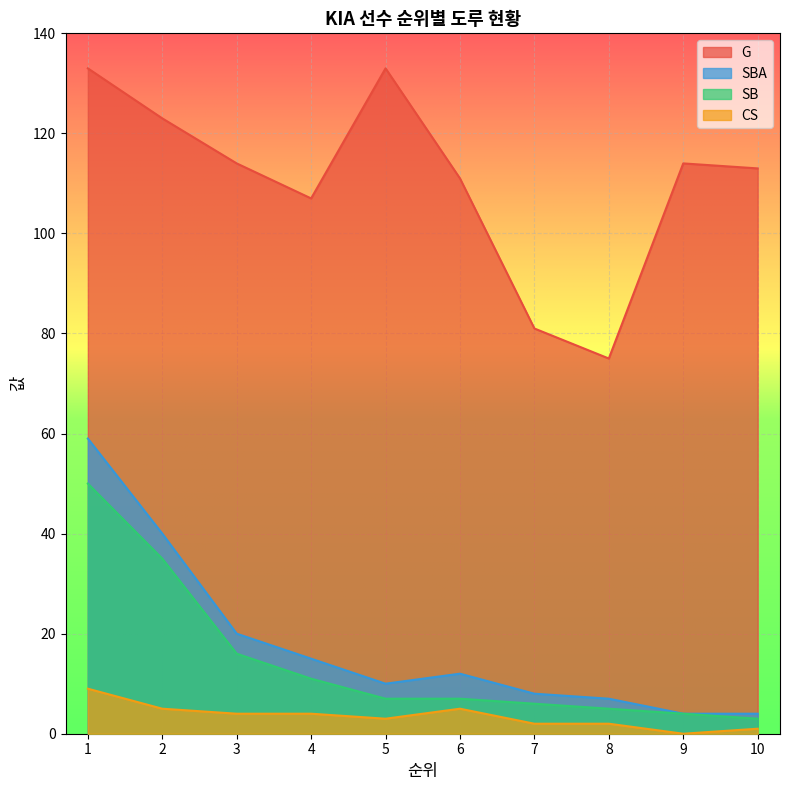

True or false: G and SB cross at least once.

False